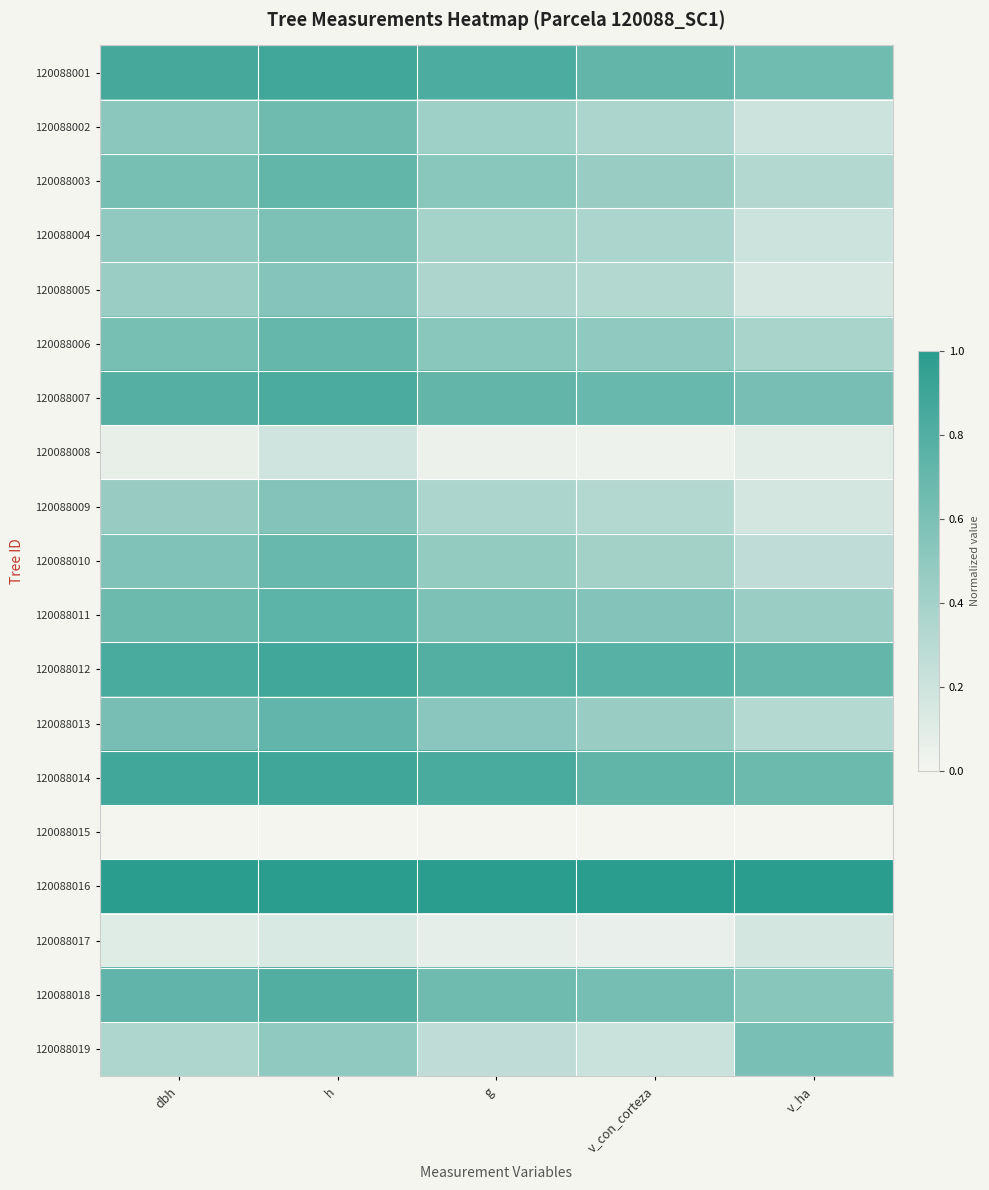

Which has a higher value, h or g?

h